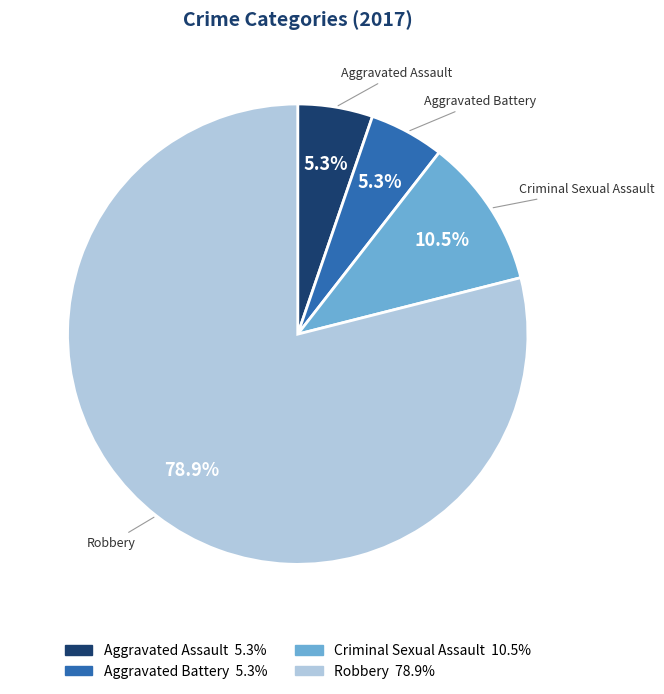

What is the largest slice in the pie chart?

Robbery